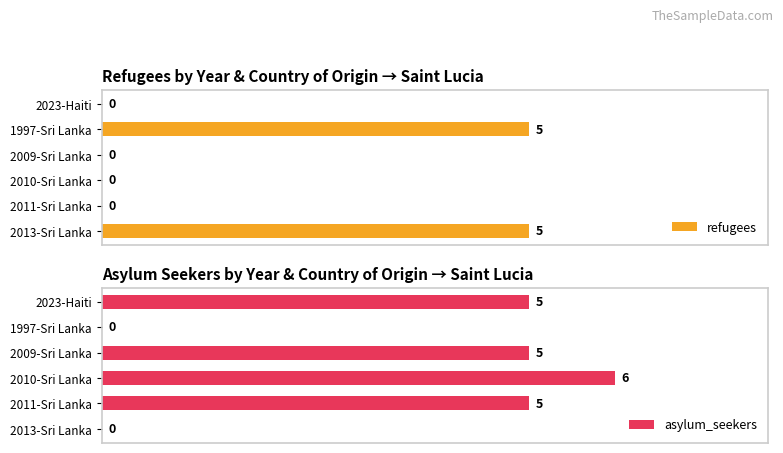

Which category has the highest value in the asylum_seekers series?

2010-Sri Lanka